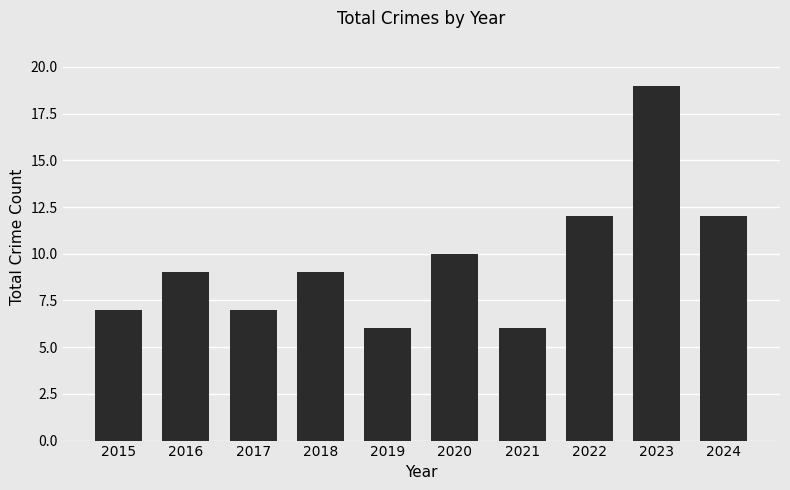

What is the approximate value at 2017?

7